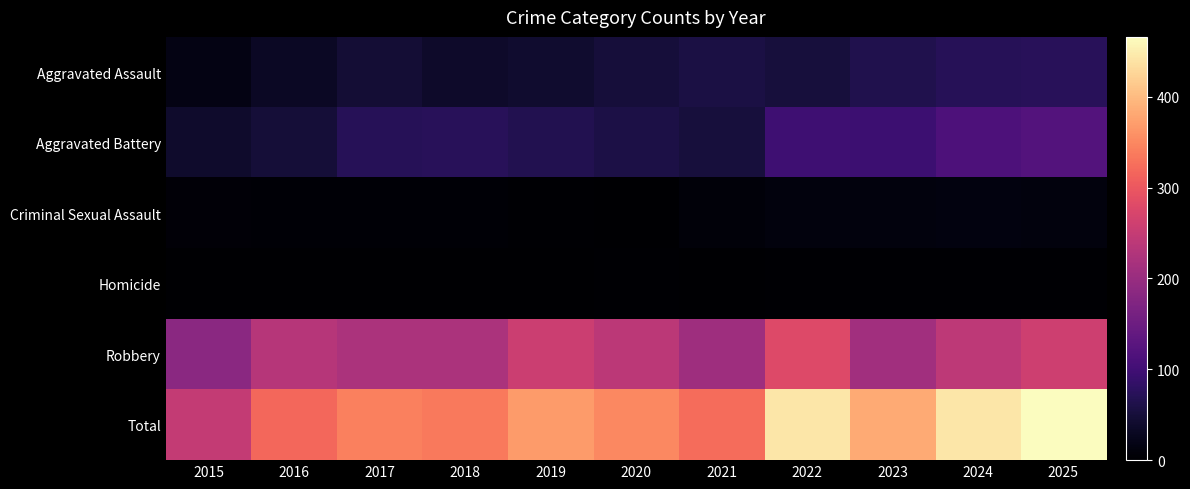

Which series has the largest total across all categories?

Total